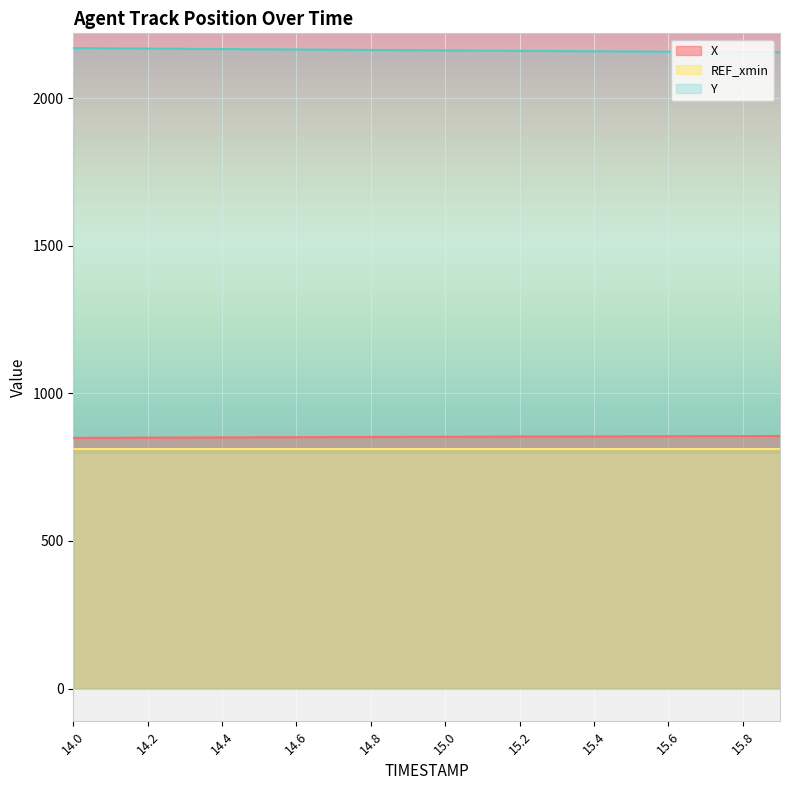

Where does the Y series first go above 2162?

14.0